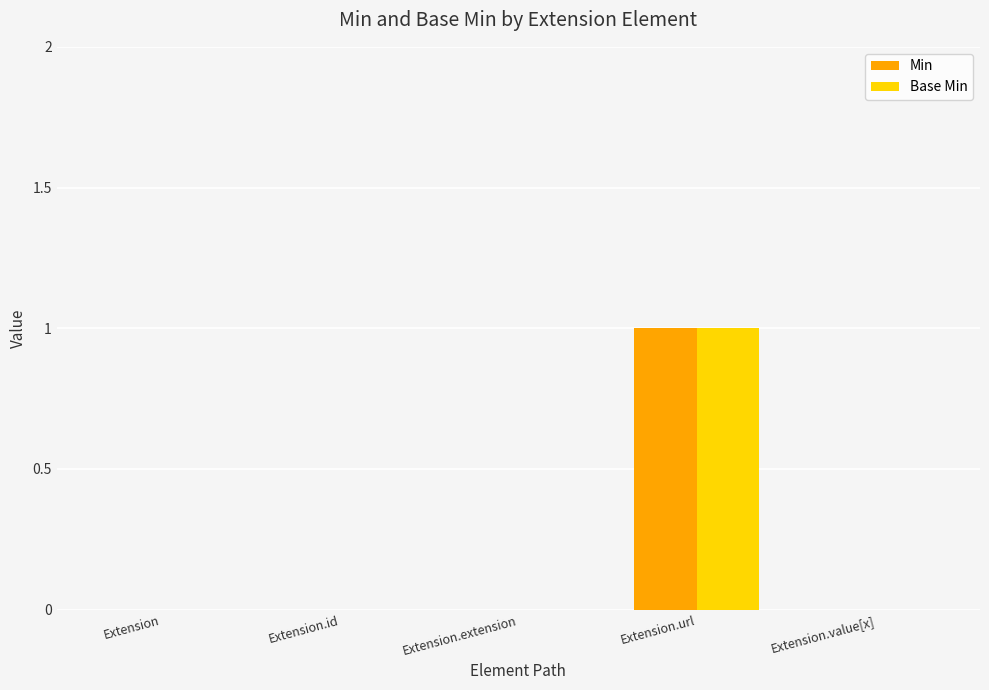

The Min series shows 1 at Extension.url. True or false?

True